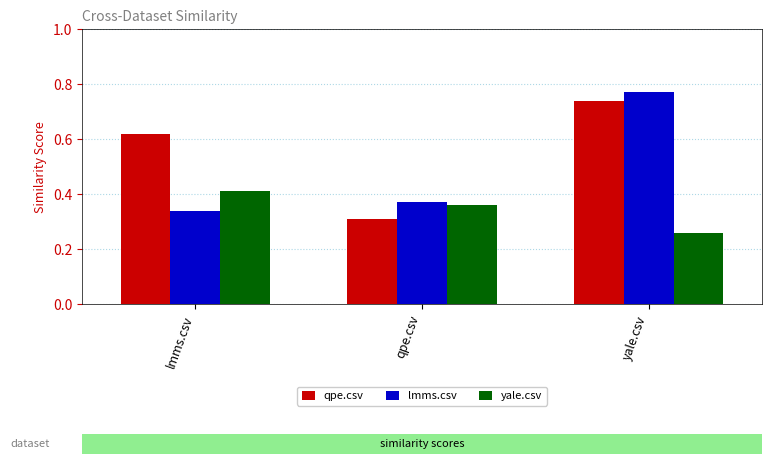

Is the value of lmms.csv at qpe.csv greater than the value of yale.csv at yale.csv?

Yes